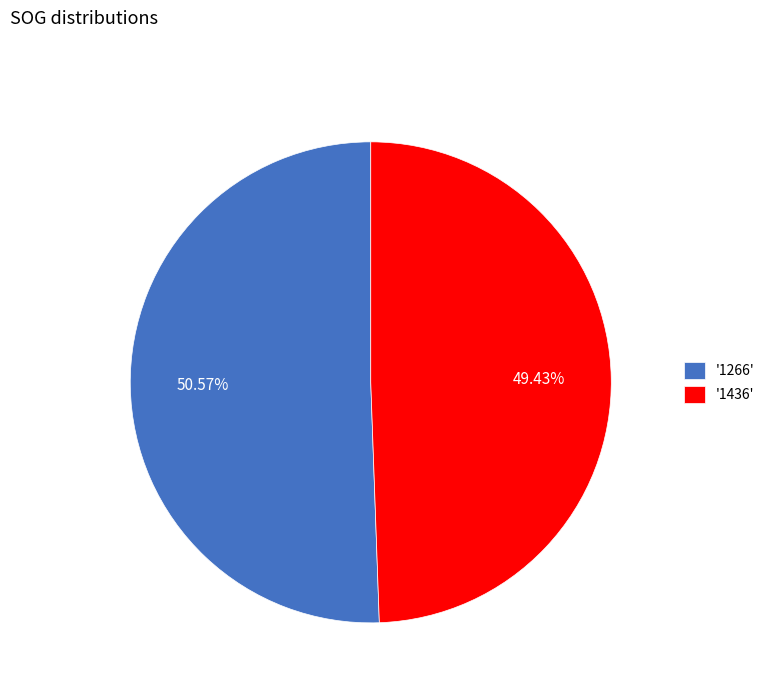

Rank the categories by value from lowest to highest.

'1436', '1266'